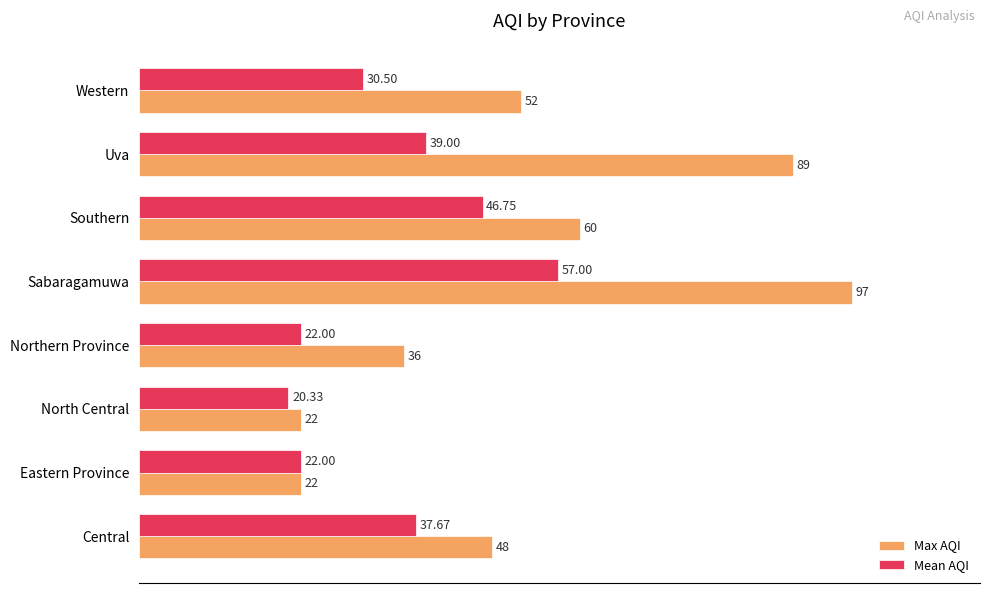

What is the difference between the Max AQI values at Northern Province and Uva?

53.0